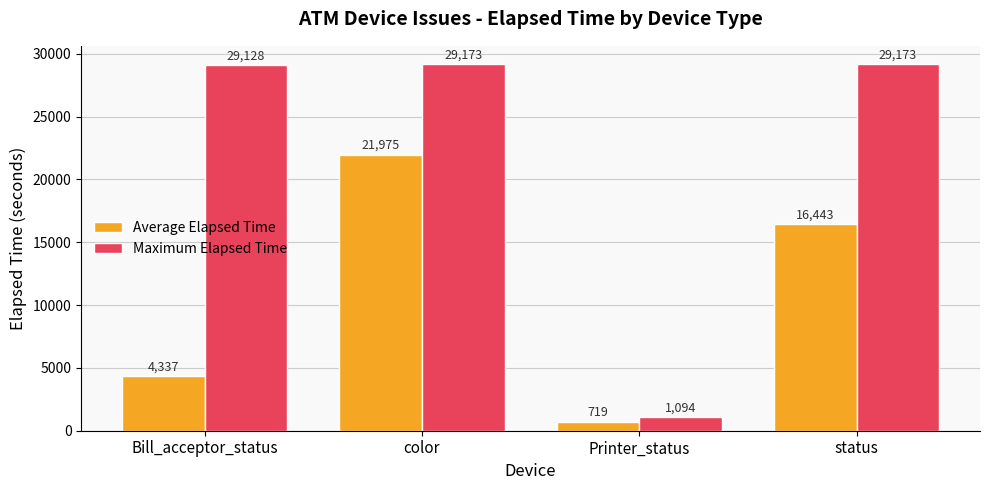

What is the sum of all Average Elapsed Time values?

43474.2